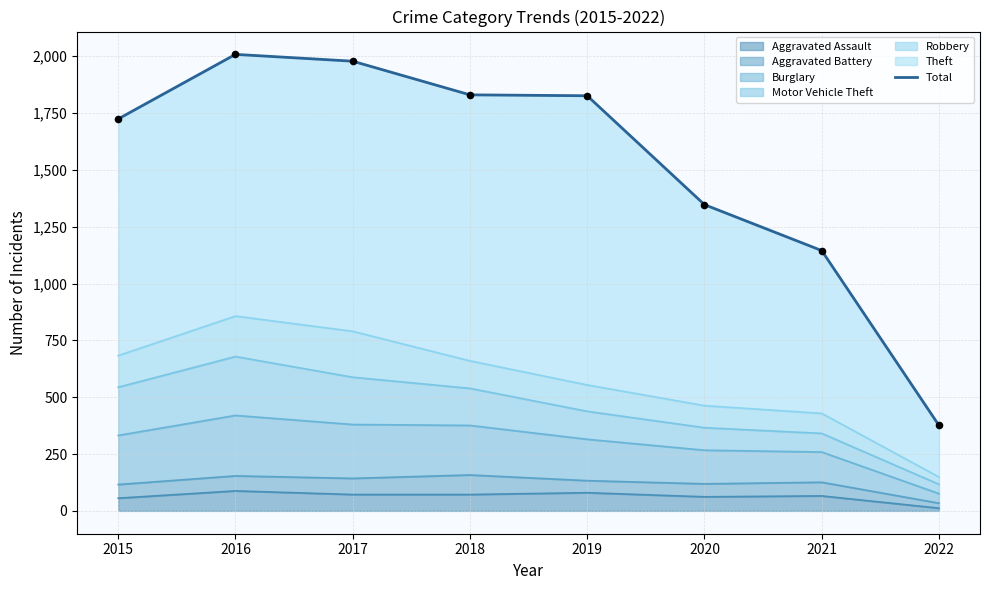

What is the change in value from 2015 to 2018?

+106